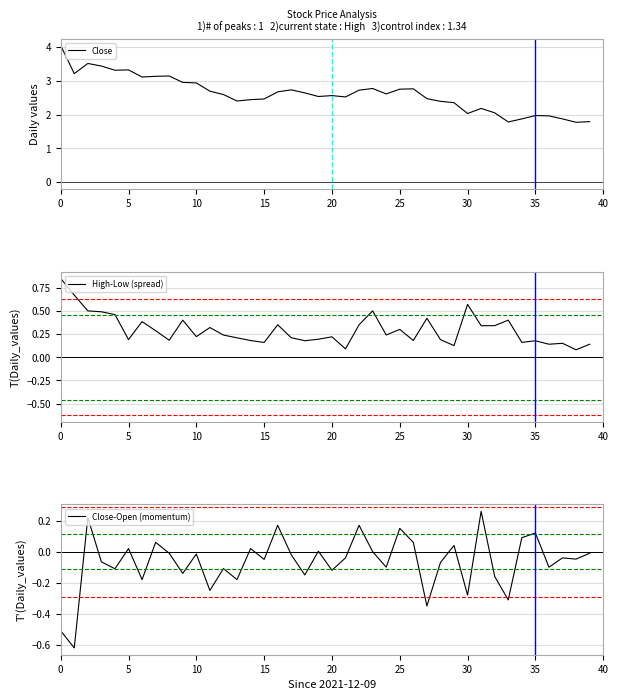

True or false: Close-Open (momentum) and High-Low (spread) cross at least once.

False